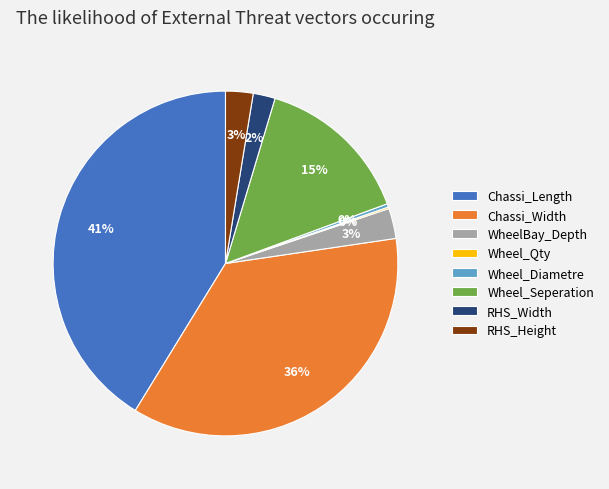

To the nearest percent, what is the average slice percentage?

12%